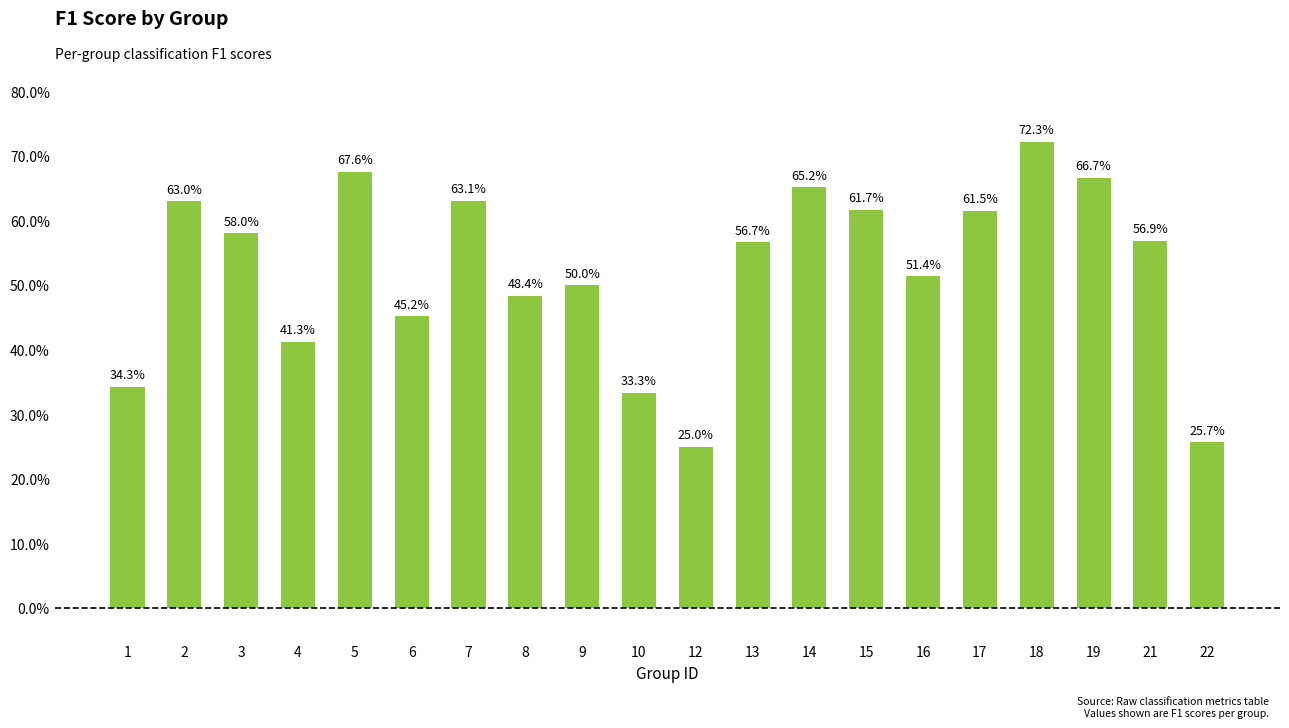

What is the approximate value at 15?

0.6